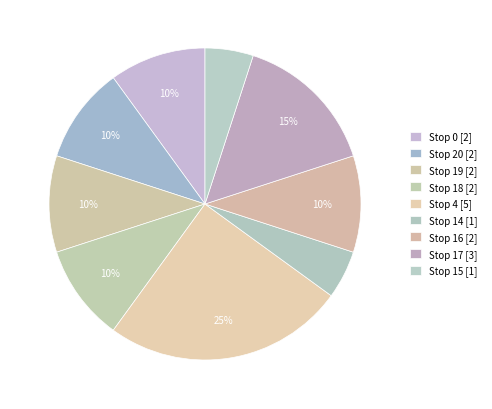

To the nearest percent, what is the difference between the largest and smallest slice percentages?

20%